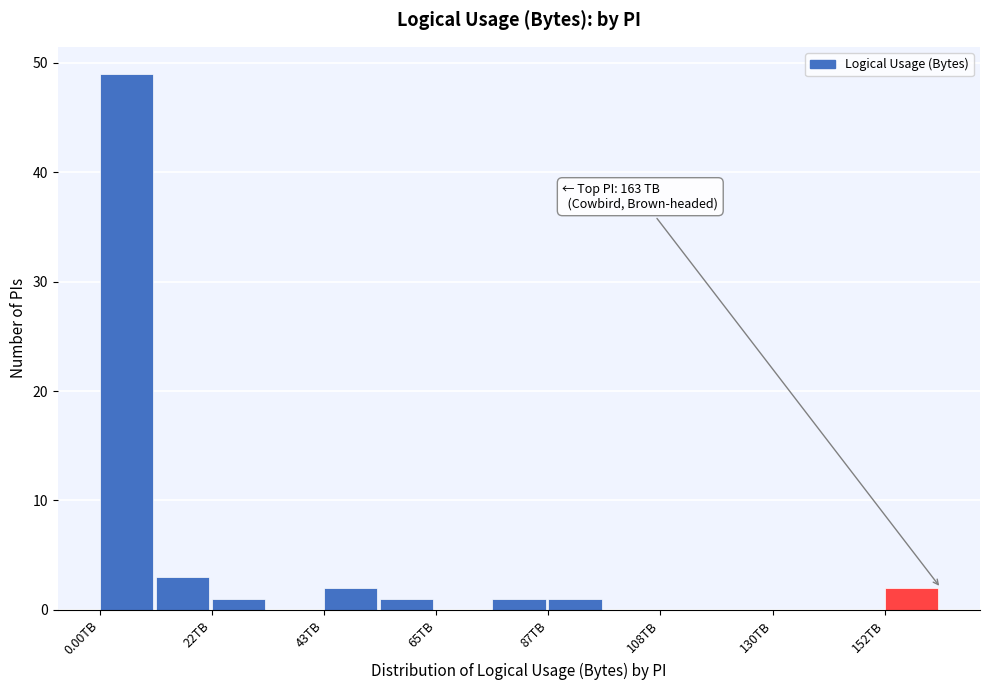

Around what value on the x-axis is the tallest bar? Give the approximate position of its centre, as read against the axis.

5